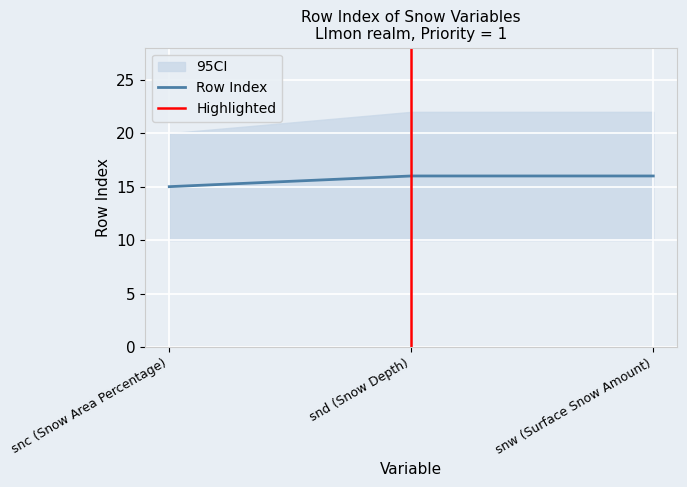

Reading right to left, what are all the values shown in this chart?

16	16	15